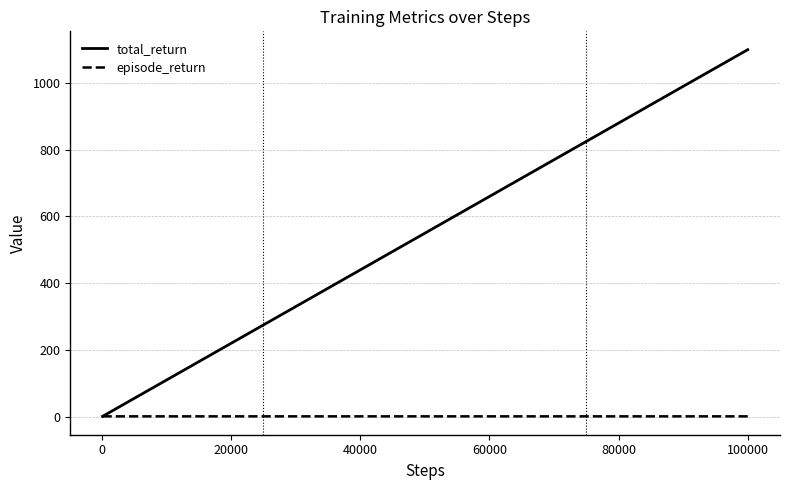

Which series has the largest total across all categories?

total_return